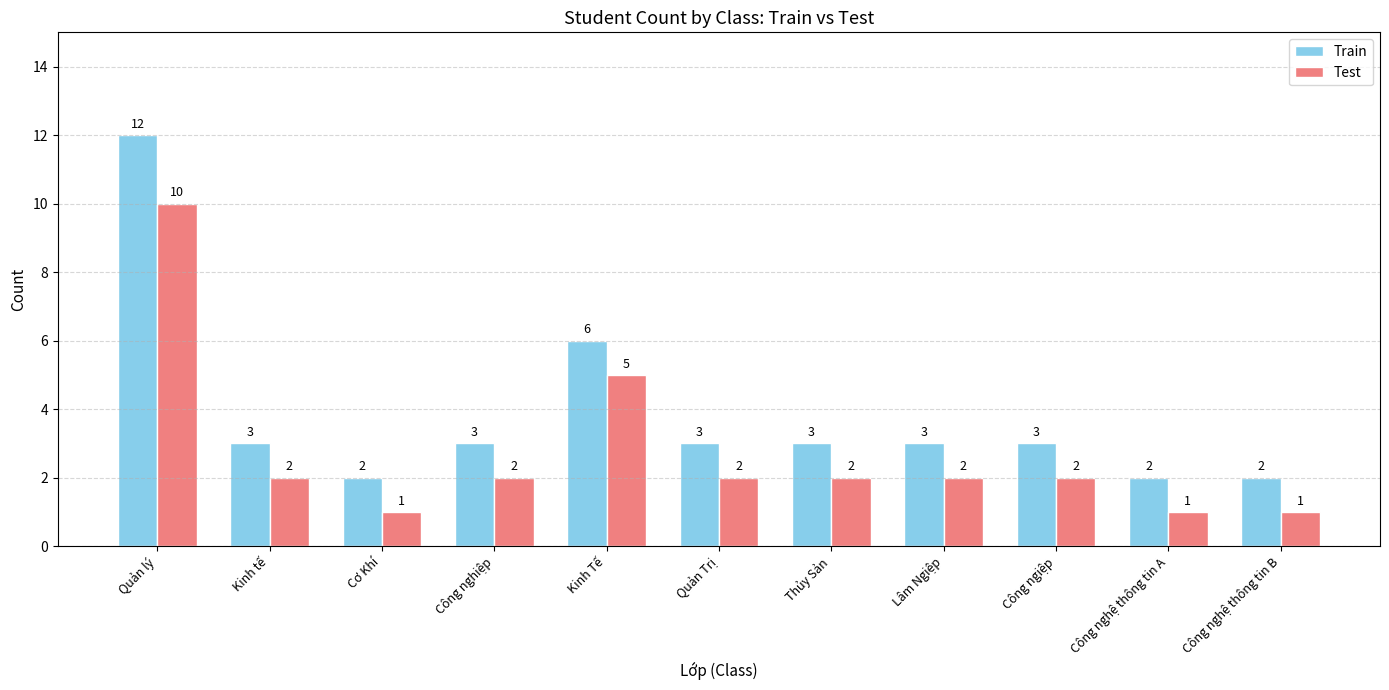

Rank the series at Công nghệ thông tin A from lowest to highest value.

Test, Train